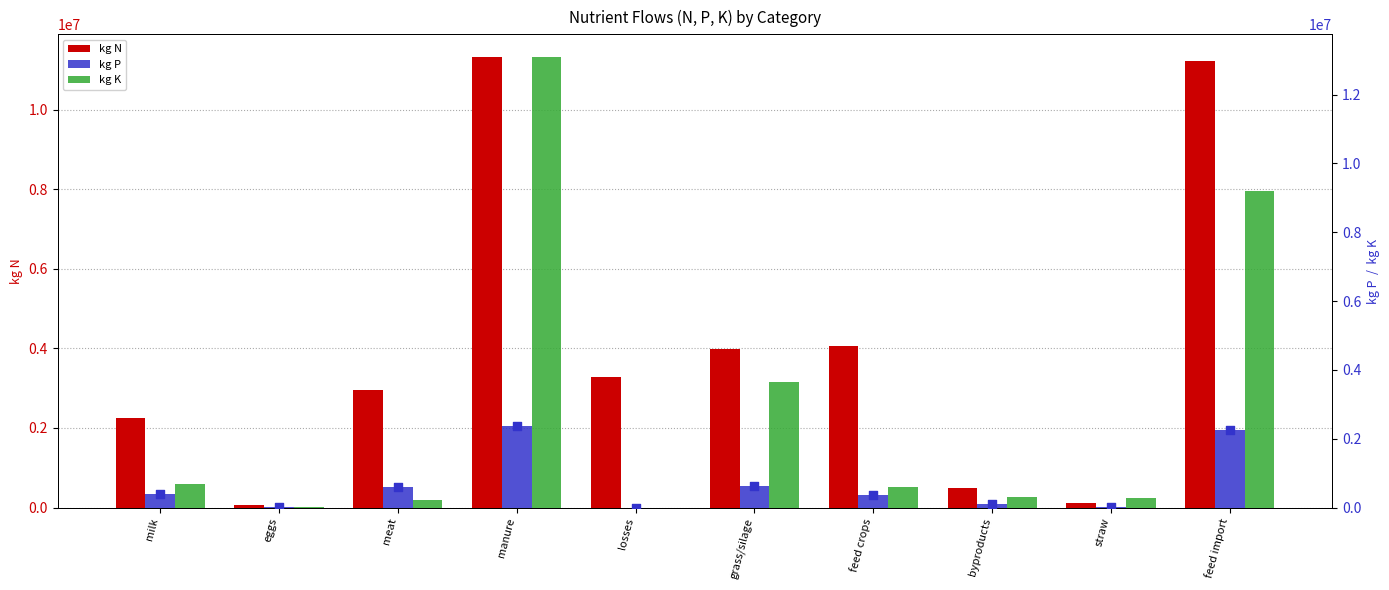

Which series contains the highest Y value?

kg K